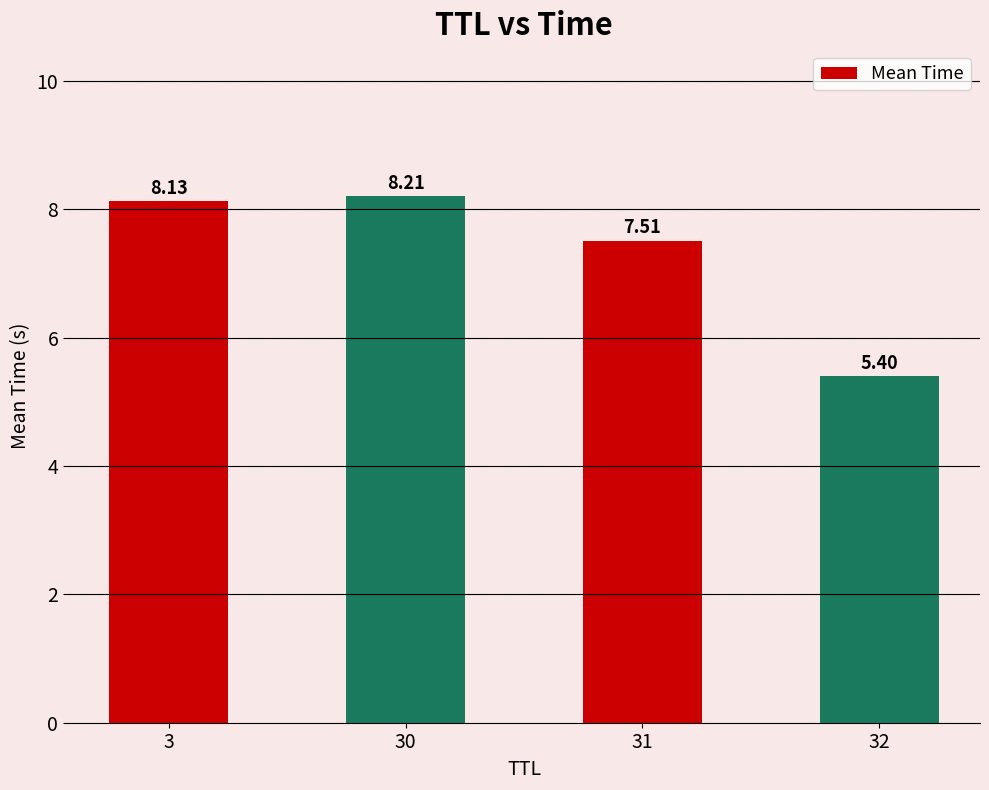

What is the value of the 4th bar from the left?

5.4